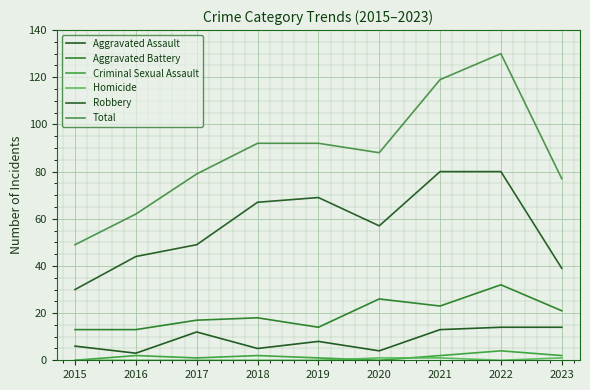

In Aggravated Assault, how many points are lower than both neighbors (excluding endpoints)?

3